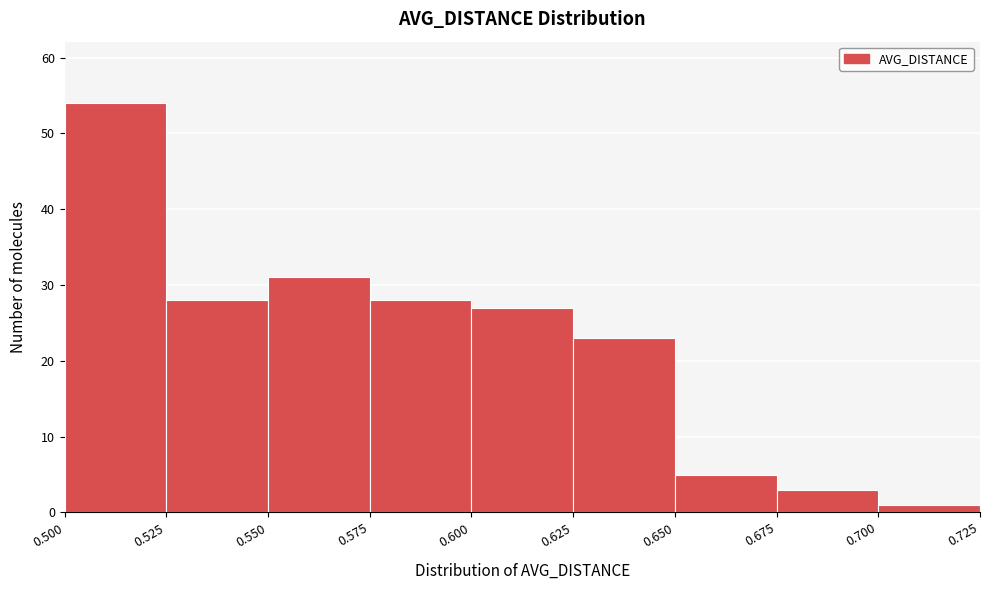

How tall is the bar that spans 0.525 to 0.550 on the x-axis? The values are not printed on the chart, so give them approximately, as read against the axis.

28